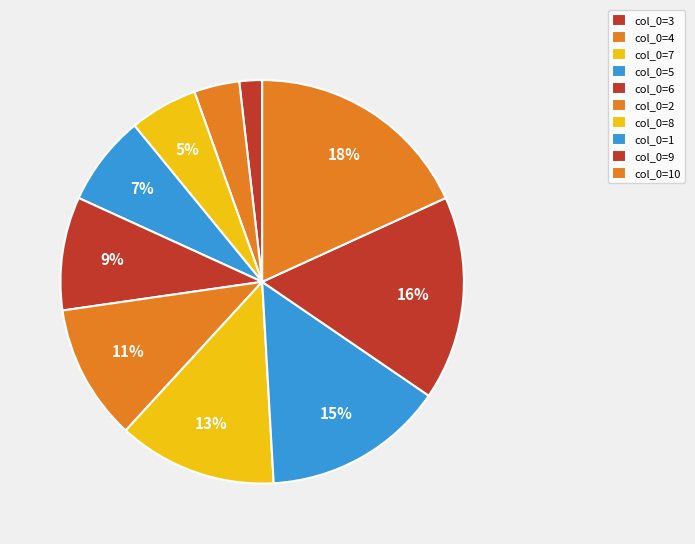

How many segments does this pie chart have?

10